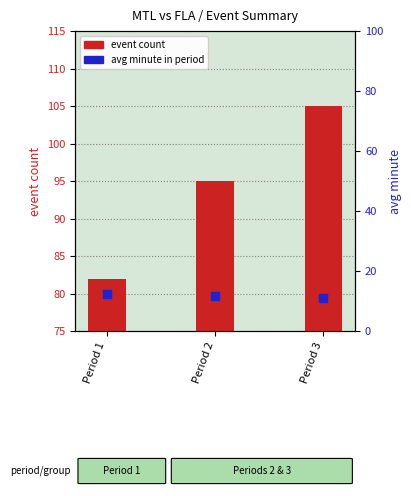

Which series contains the highest Y value?

event count